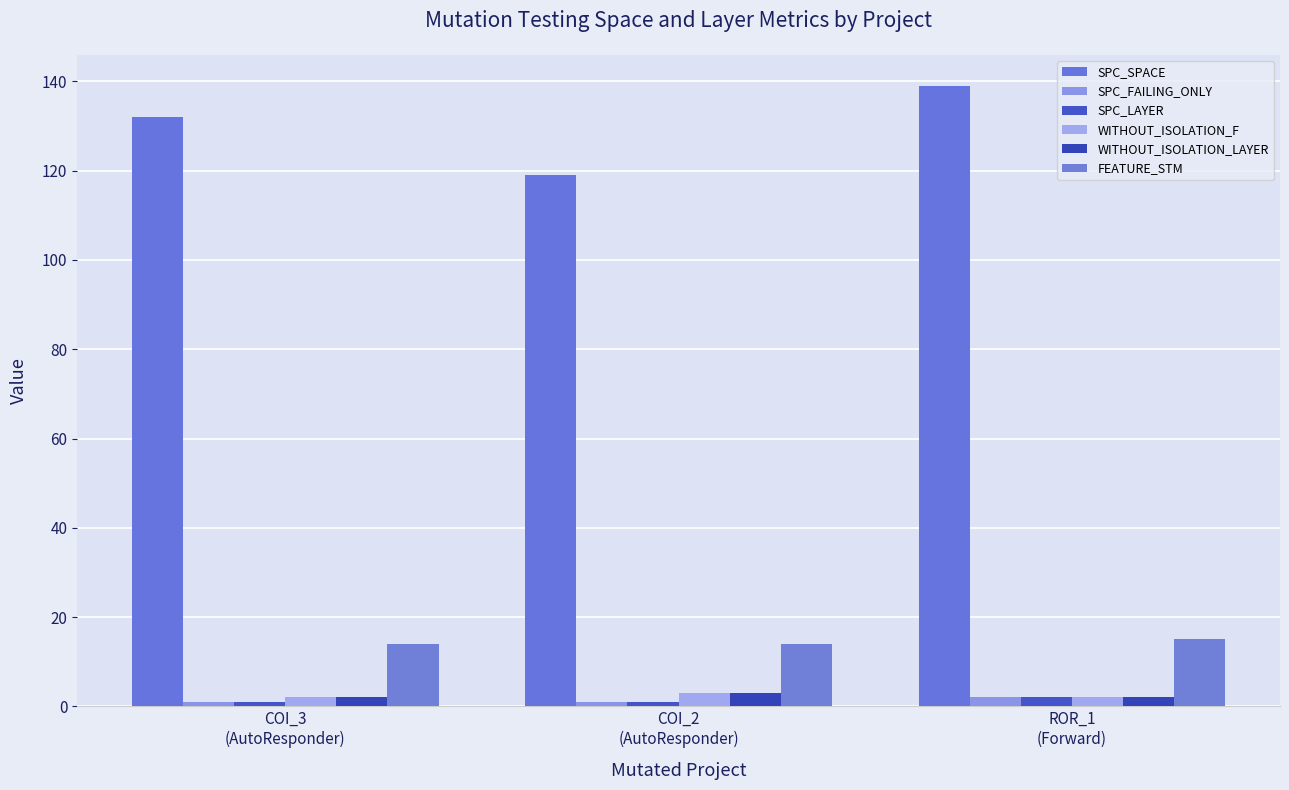

How many groups of bars are there?

3